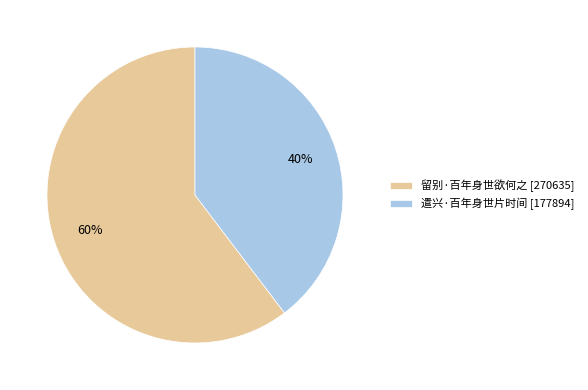

Which category has the biggest portion of the pie?

留别·百年身世欲何之